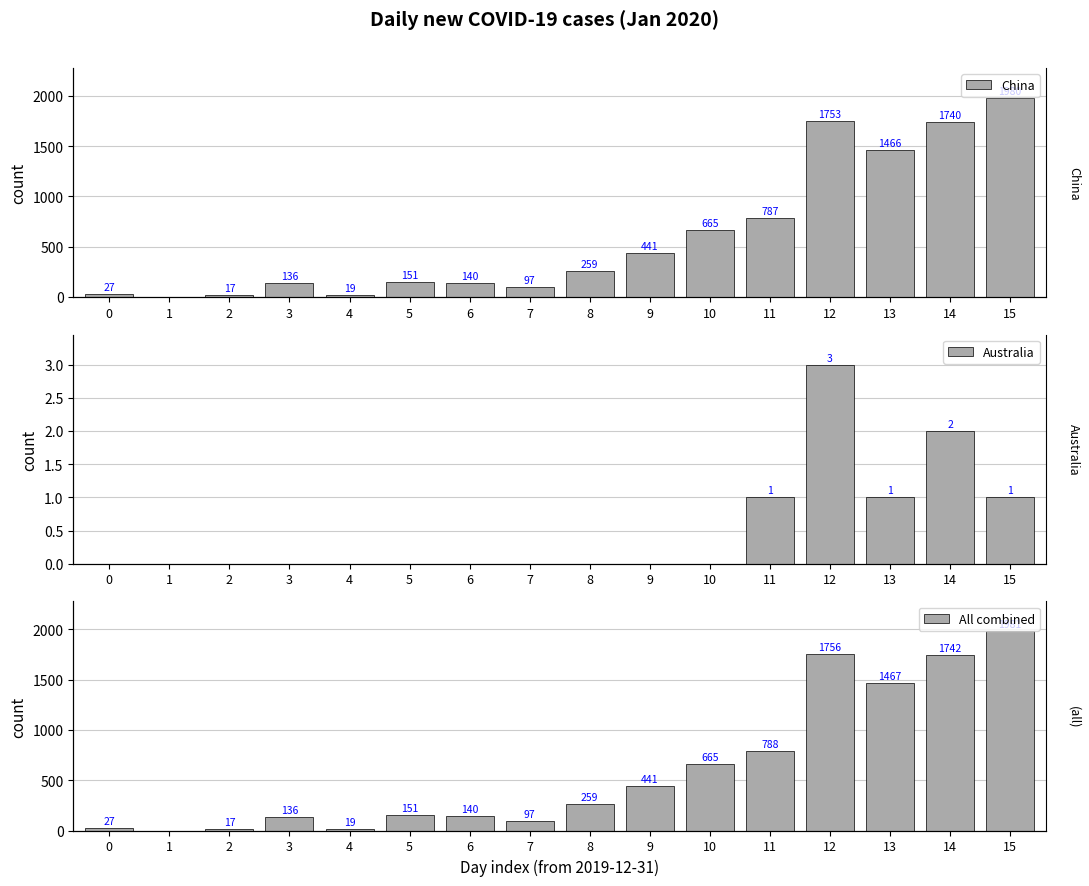

What is the sum of all All combined values?

9686